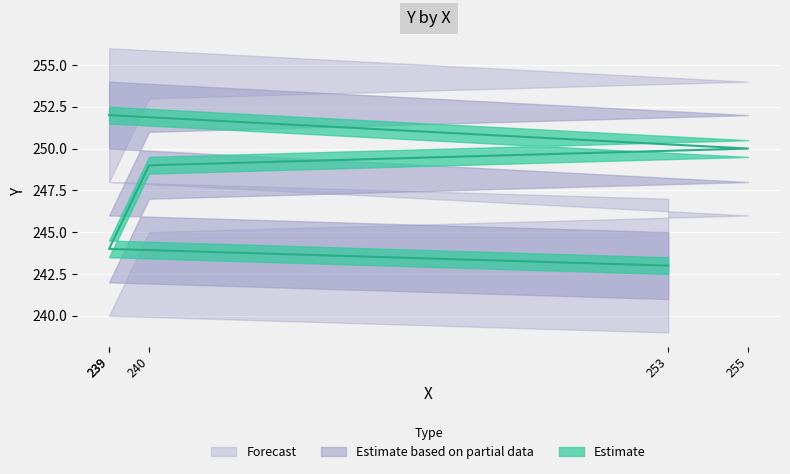

What is the greatest value displayed?

252